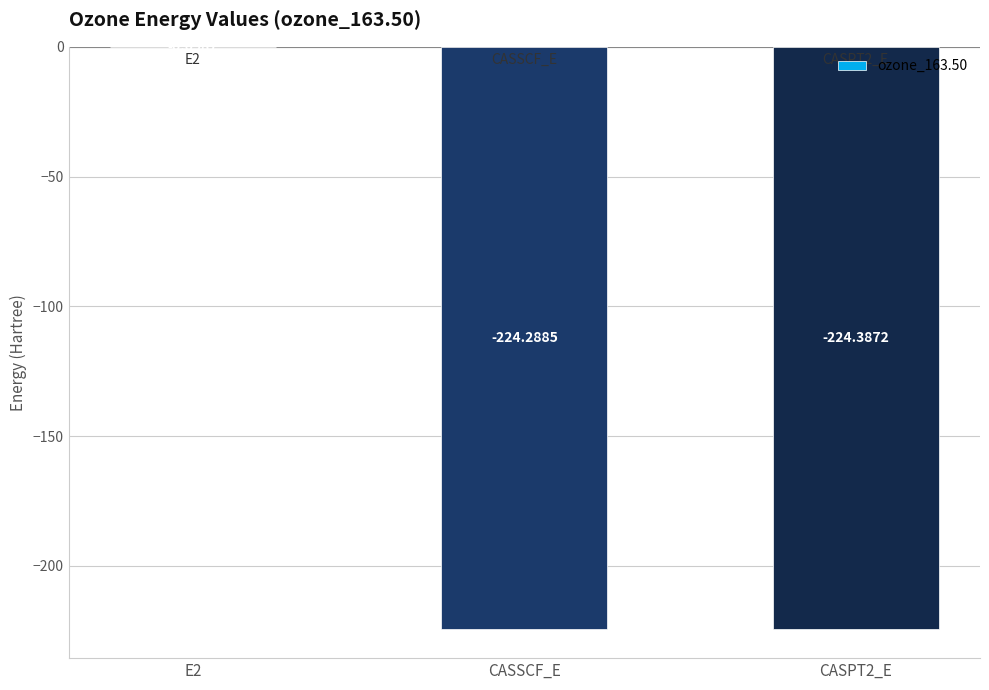

How many distinct data groups are displayed?

1